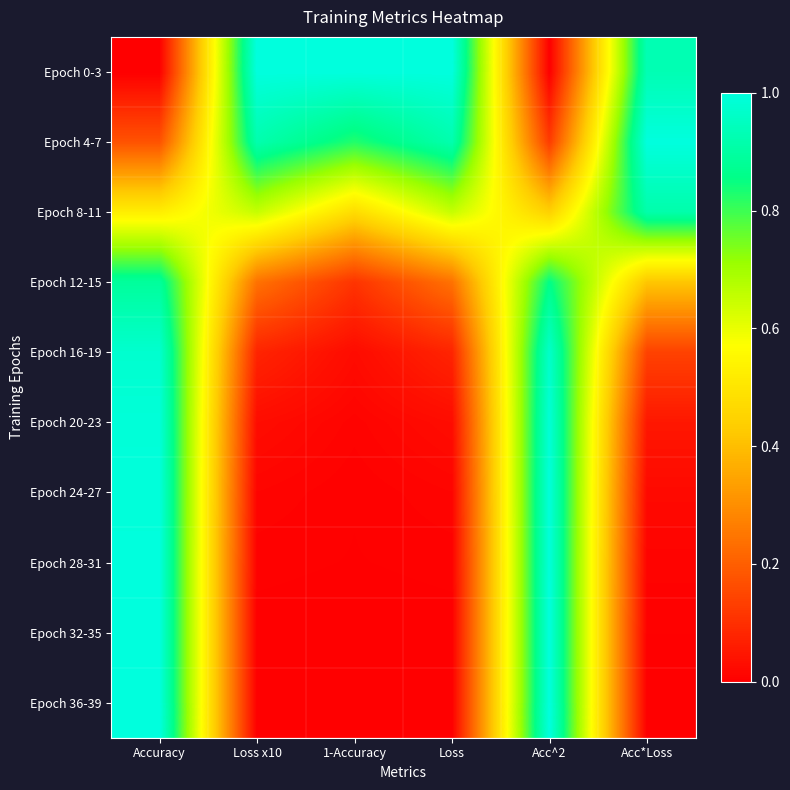

Which has a higher value, Loss or Acc*Loss?

Loss